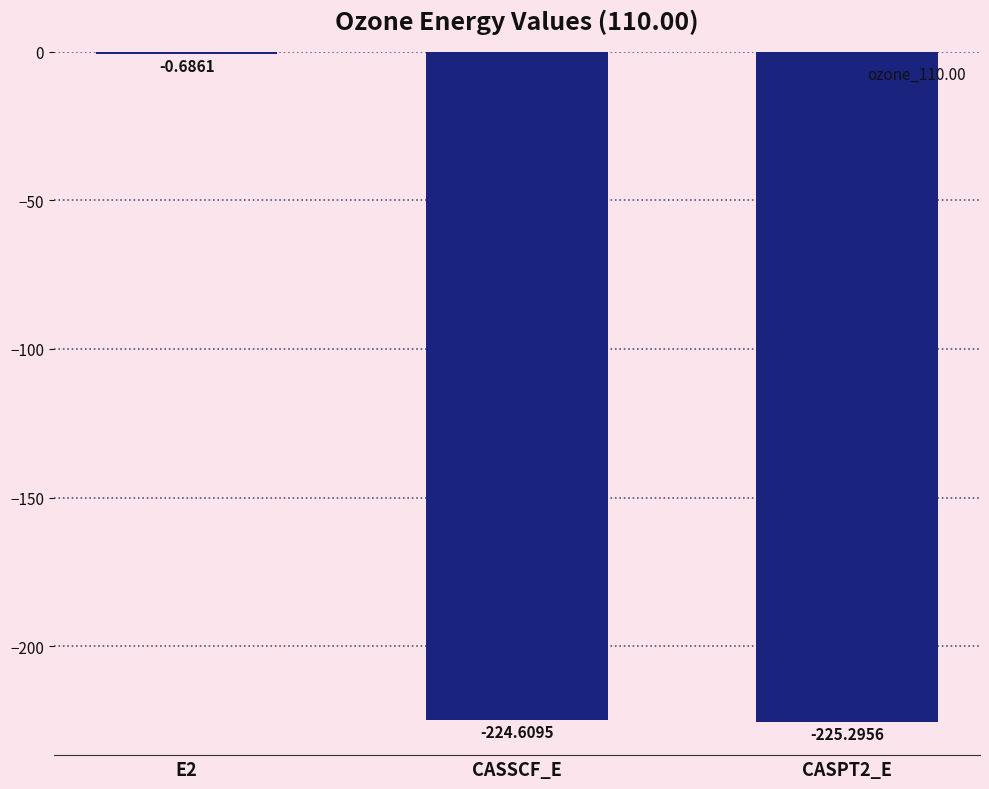

Which has a higher value, E2 or CASPT2_E?

E2